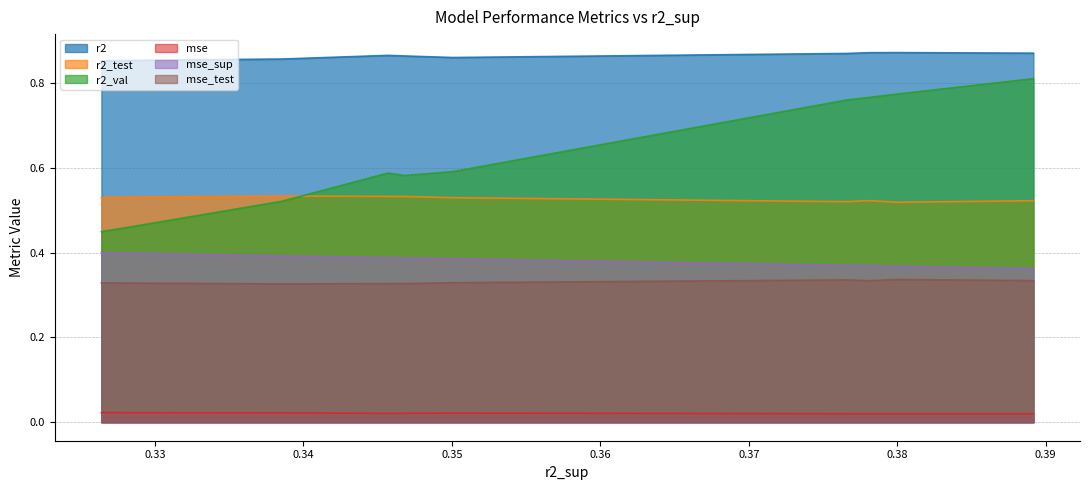

At how many categories does at least one series exceed 0?

10